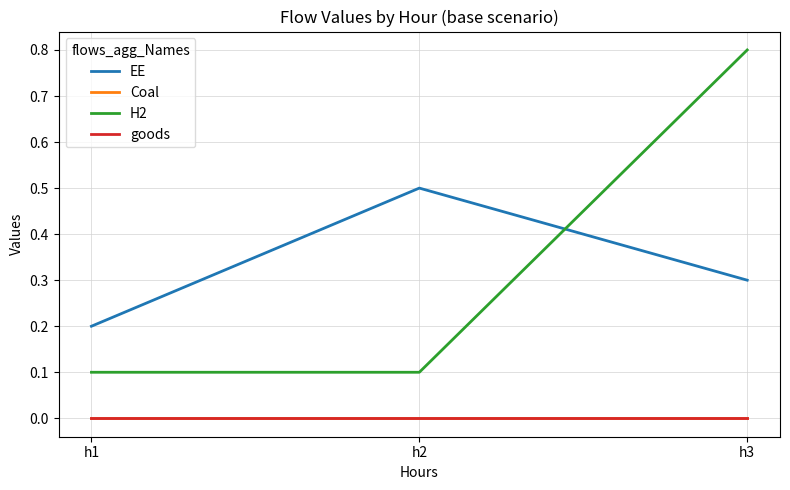

Rank the series at h2 from highest to lowest value.

EE, H2, Coal, goods